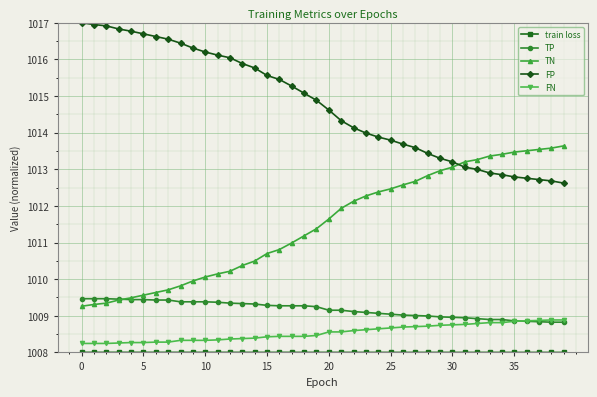

What is the minimum value shown in the chart?

1008.0